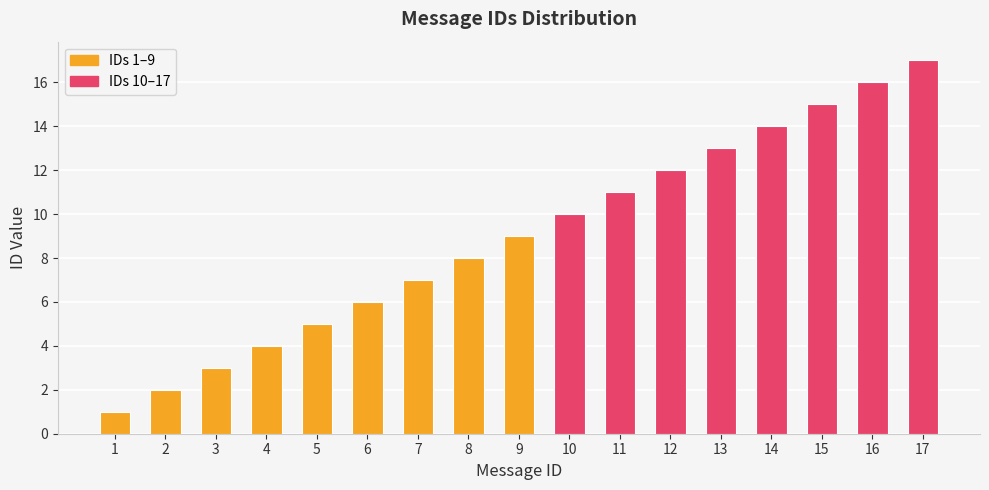

How many bars are there in total?

17